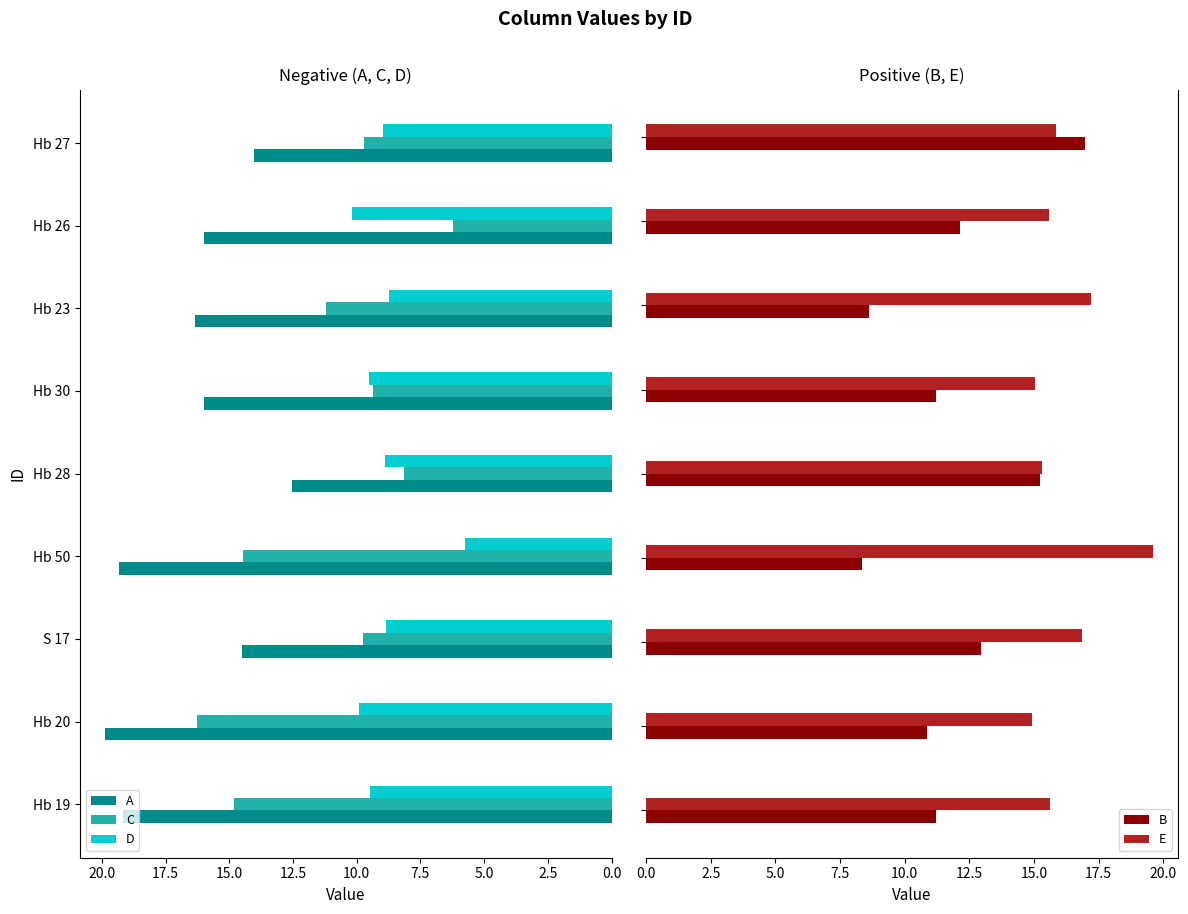

What is the minimum value shown in the chart?

5.8